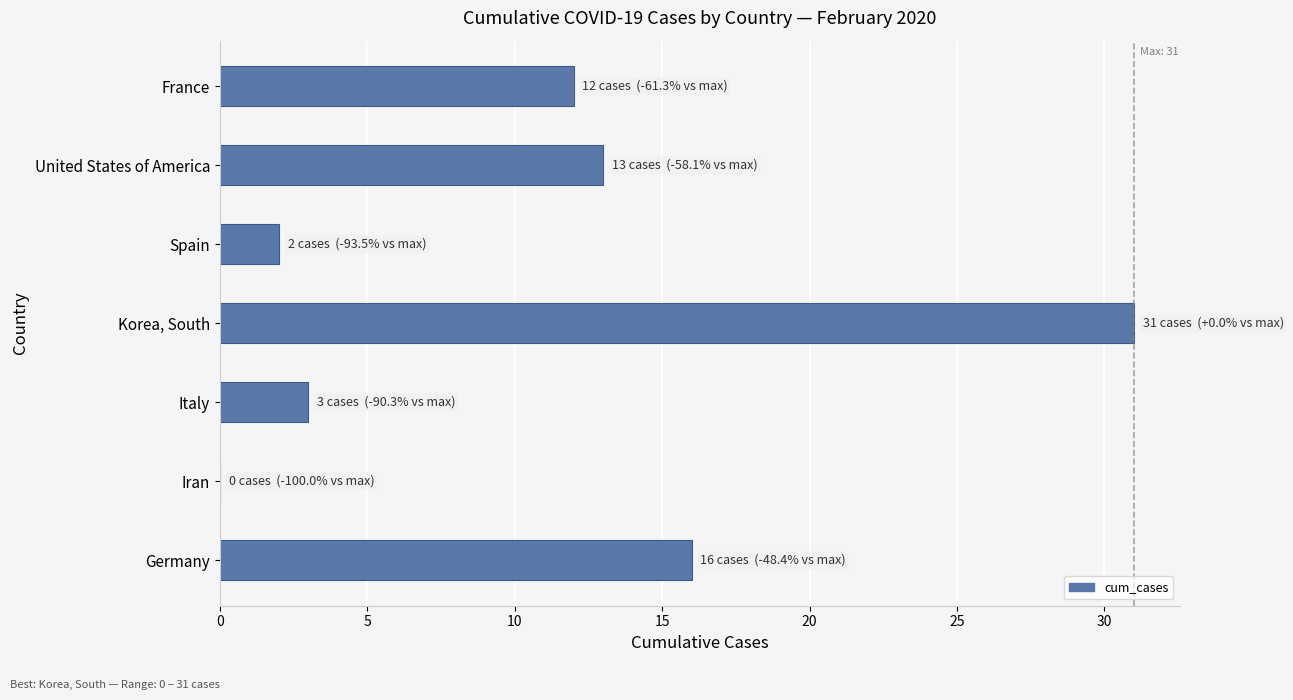

Reading bottom to top, list all the values displayed in this chart.

Germany=16	Iran=0	Italy=3	Korea, South=31	Spain=2	United States of America=13	France=12